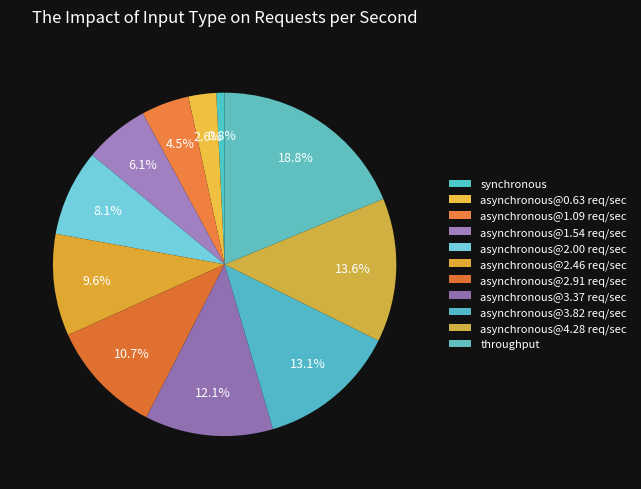

Between asynchronous@3.37 req/sec and asynchronous@1.09 req/sec, which is larger?

asynchronous@3.37 req/sec